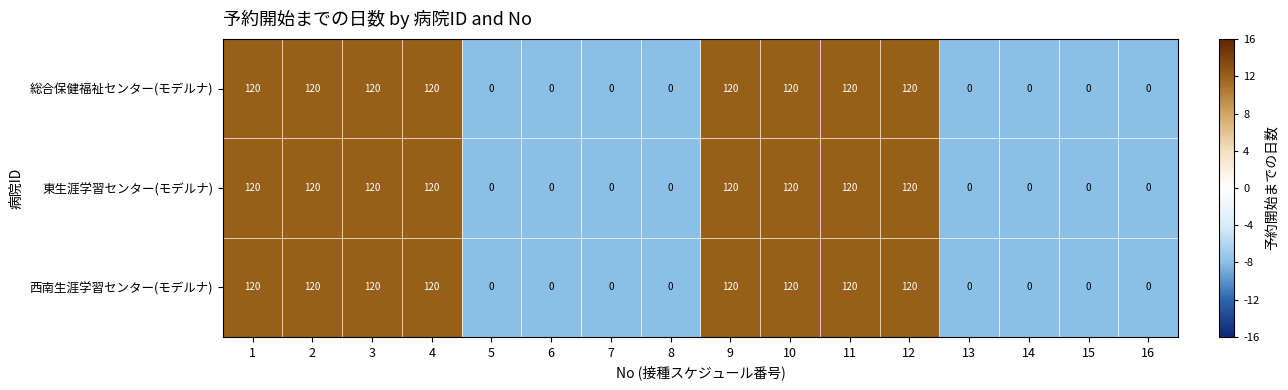

Is the value of 総合保健福祉センター(モデルナ) at 2 greater than the value of 西南生涯学習センター(モデルナ) at 7?

Yes